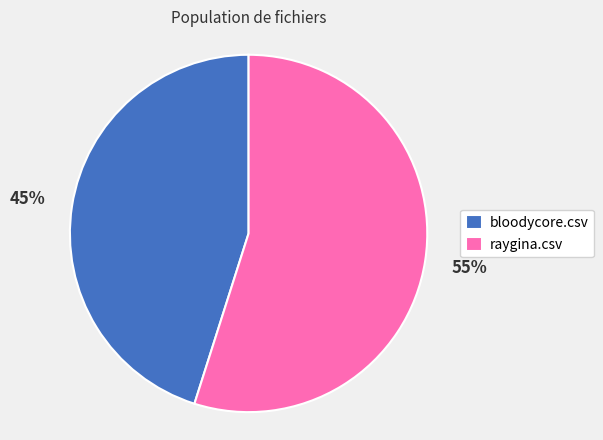

What is the largest slice in the pie chart?

raygina.csv